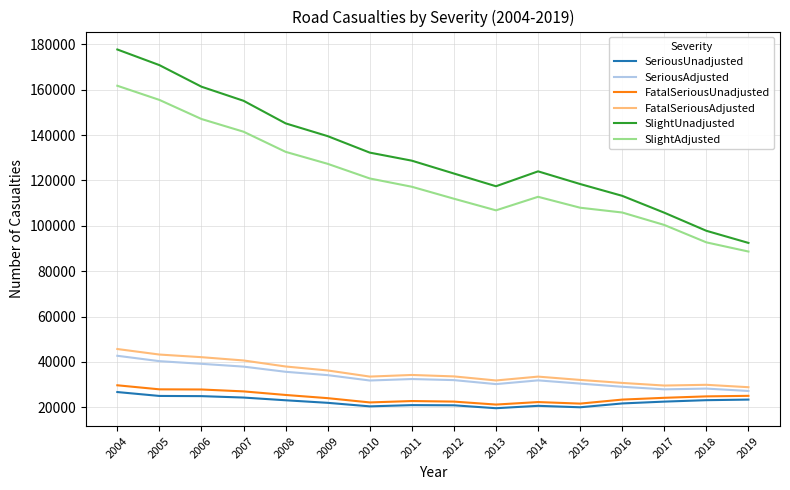

Which series has the largest total across all categories?

SlightUnadjusted